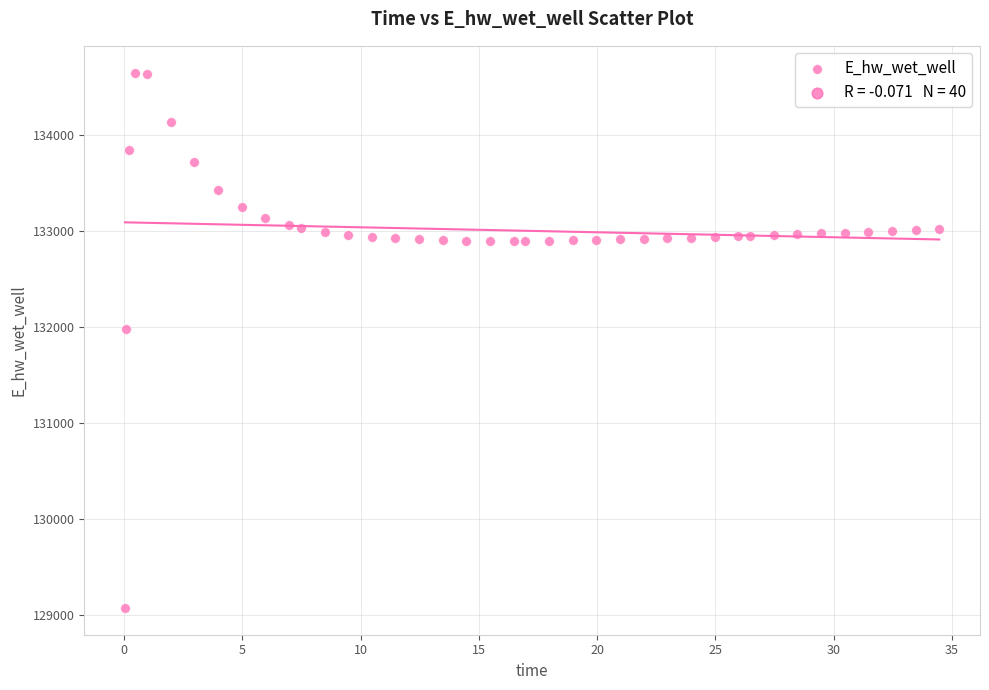

What Y value in the scatter plot is closest to 131862?

131983.5